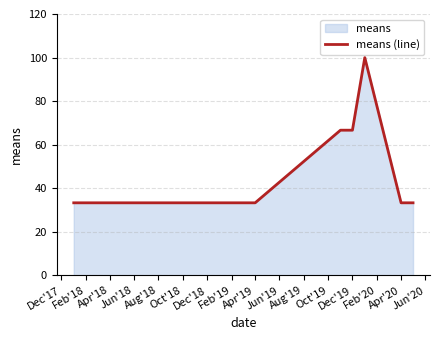

What is the minimum value shown in the chart?

33.3